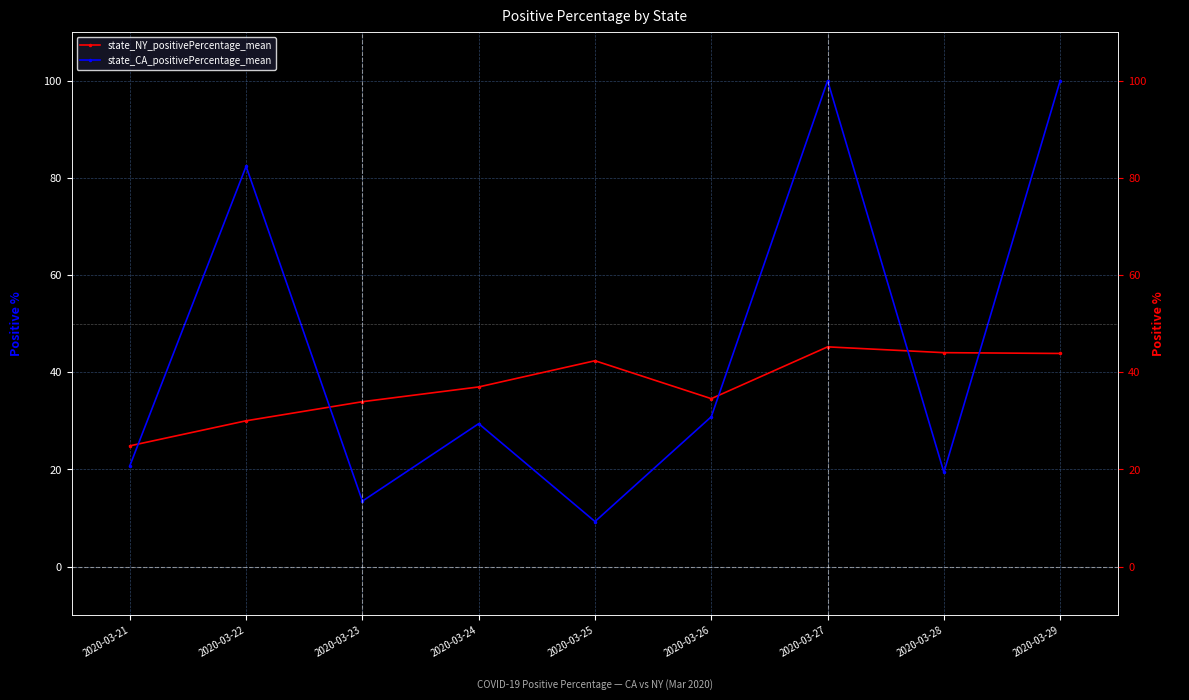

Count the number of data series in this chart.

2